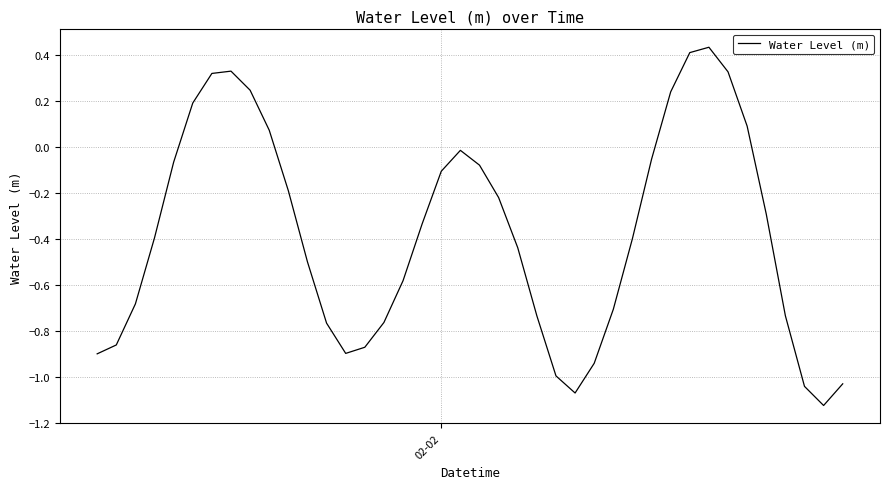

What is the difference between the maximum and minimum values?

1.6